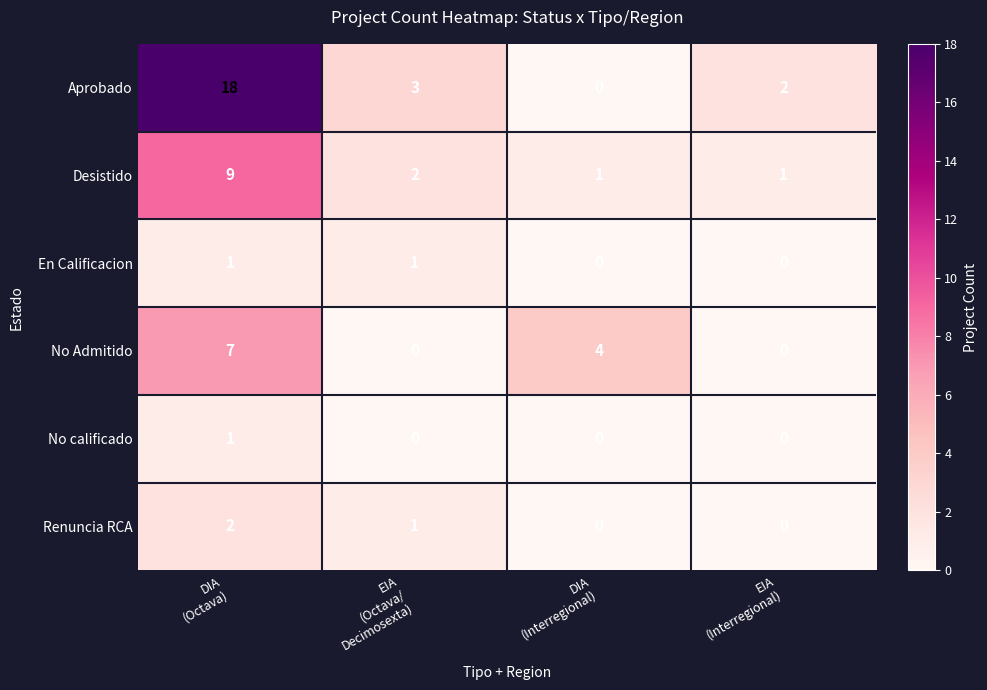

How many No Admitido values are between 0 and 7?

4